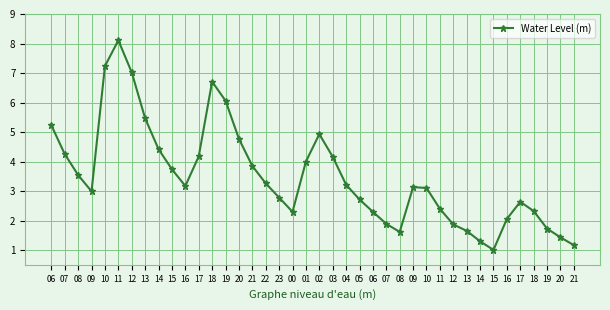

What is the average value?

3.5